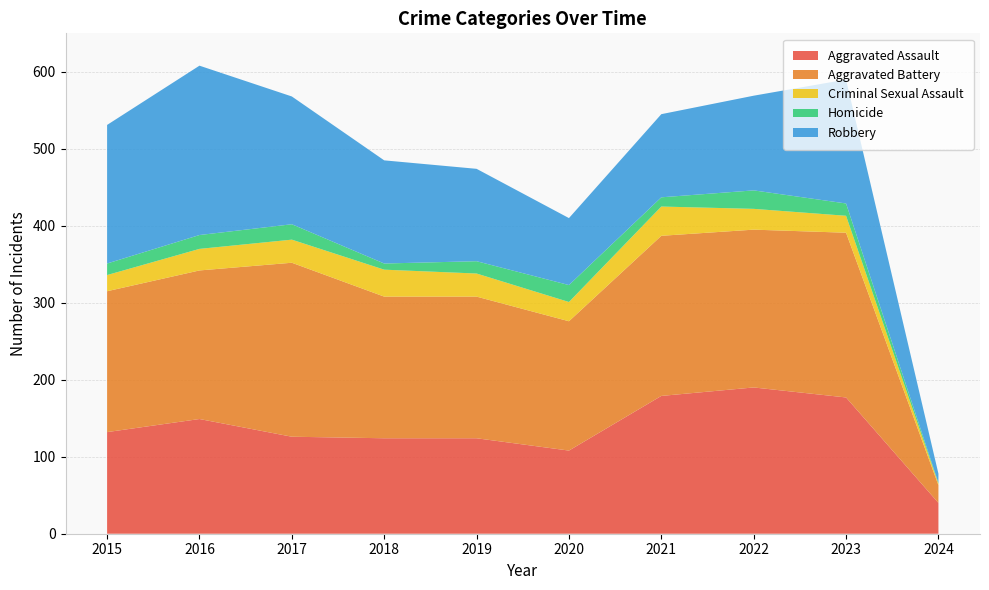

Reading left to right, transcribe all the data shown in this chart.

Aggravated Assault: 2015=132	2016=149	2017=126	2018=124	2019=124	2020=108	2021=179	2022=190	2023=177	2024=40
Aggravated Battery: 2015=183	2016=193	2017=226	2018=184	2019=184	2020=168	2021=208	2022=205	2023=214	2024=23
Criminal Sexual Assault: 2015=21	2016=28	2017=30	2018=35	2019=30	2020=25	2021=38	2022=27	2023=22	2024=2
Homicide: 2015=15	2016=18	2017=20	2018=8	2019=16	2020=22	2021=12	2022=24	2023=16	2024=1
Robbery: 2015=180	2016=220	2017=166	2018=134	2019=120	2020=87	2021=108	2022=123	2023=161	2024=12